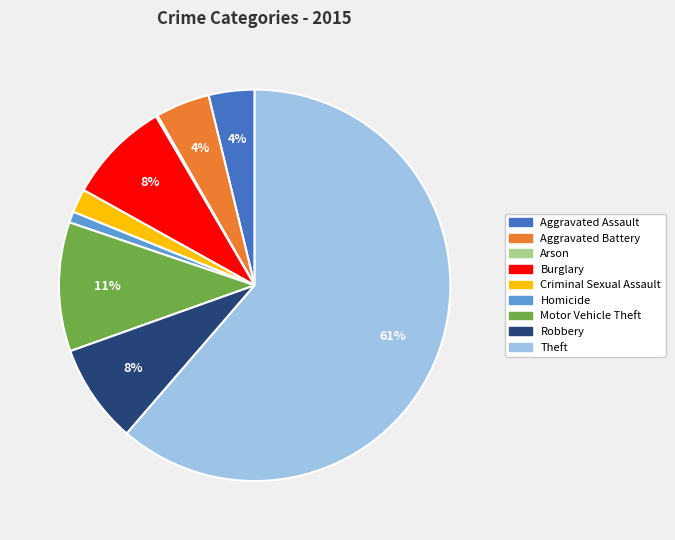

To the nearest percent, what is the average slice percentage?

11%